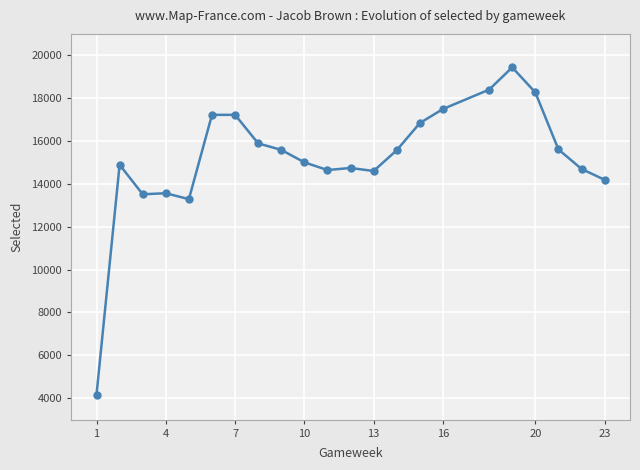

What is the difference between the second highest and second lowest values?

5110